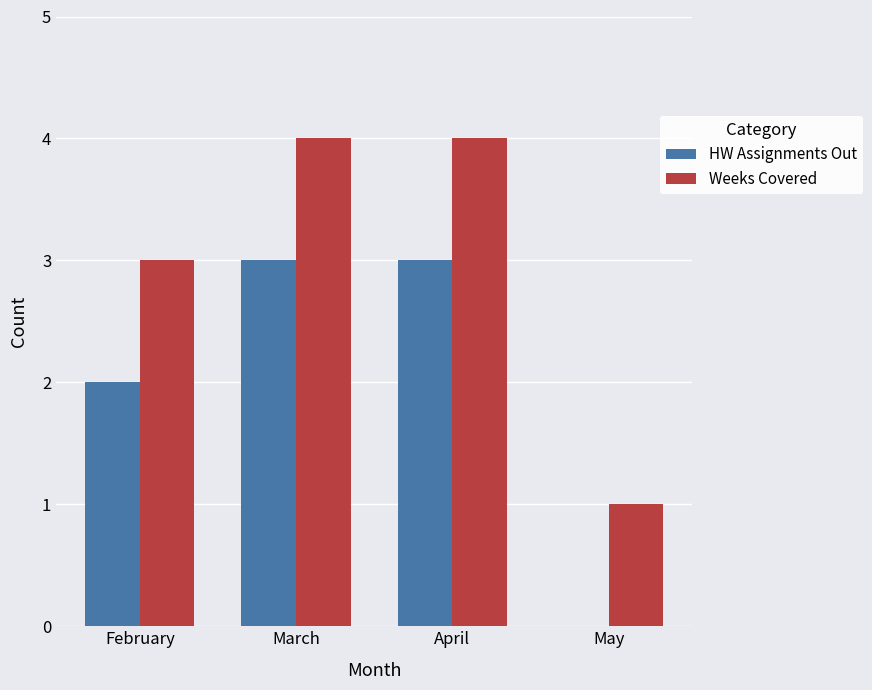

Is the value of HW Assignments Out at February greater than the value of Weeks Covered at February?

No